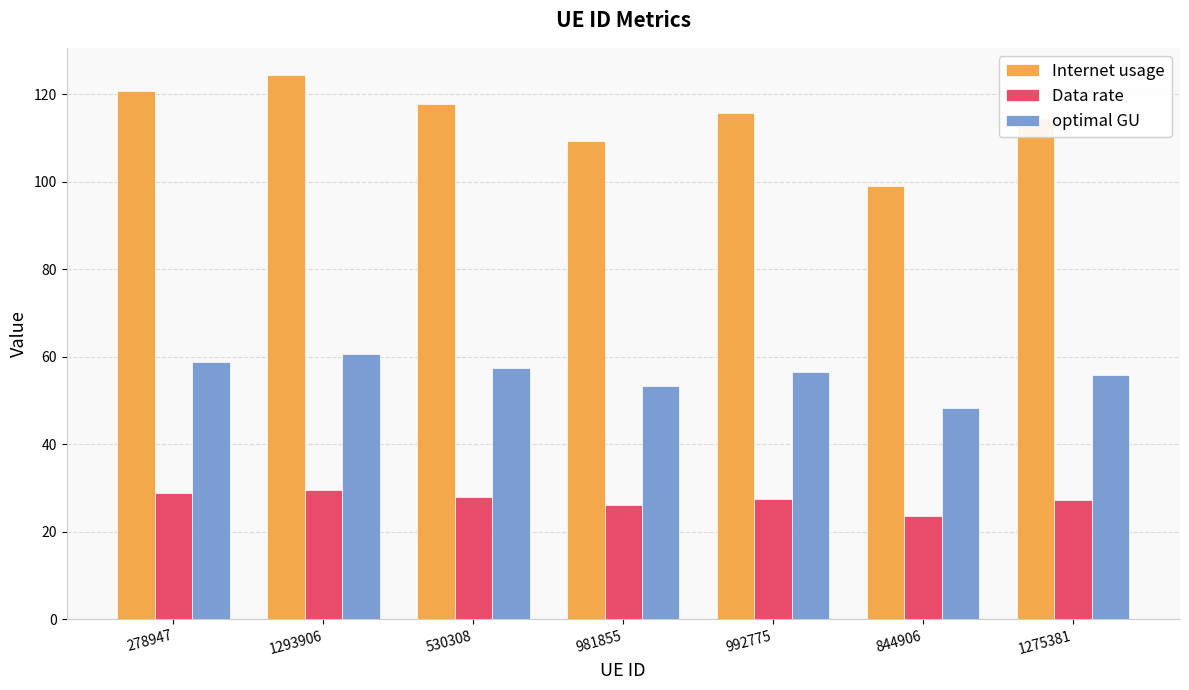

What is the sum of all optimal GU values?

391.3